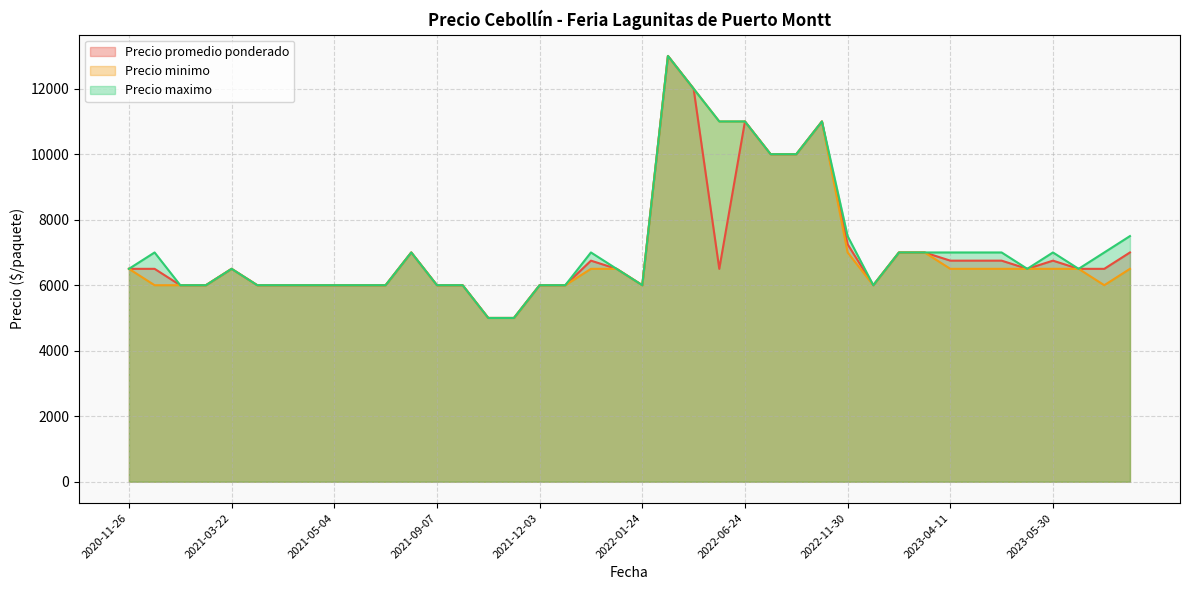

Which series changed the most between 2021-12-03 and 2022-11-30?

Precio maximo